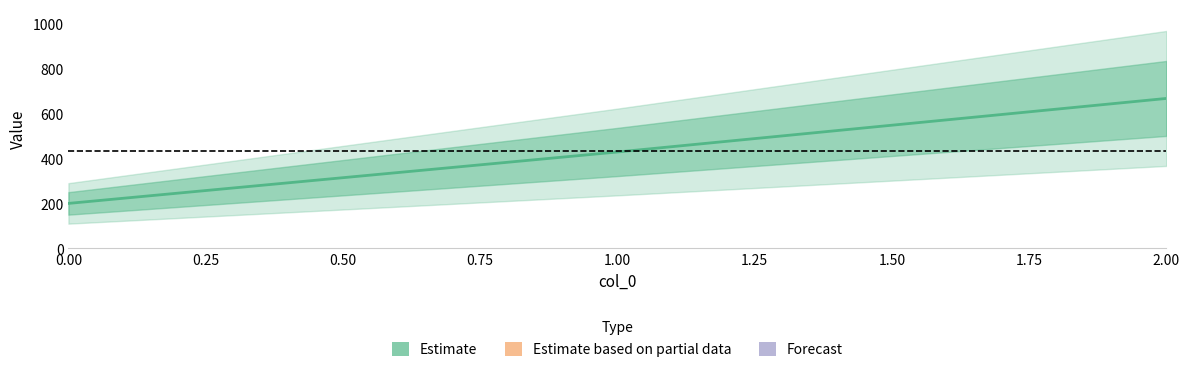

What is the difference between the second highest and minimum values?

228.6